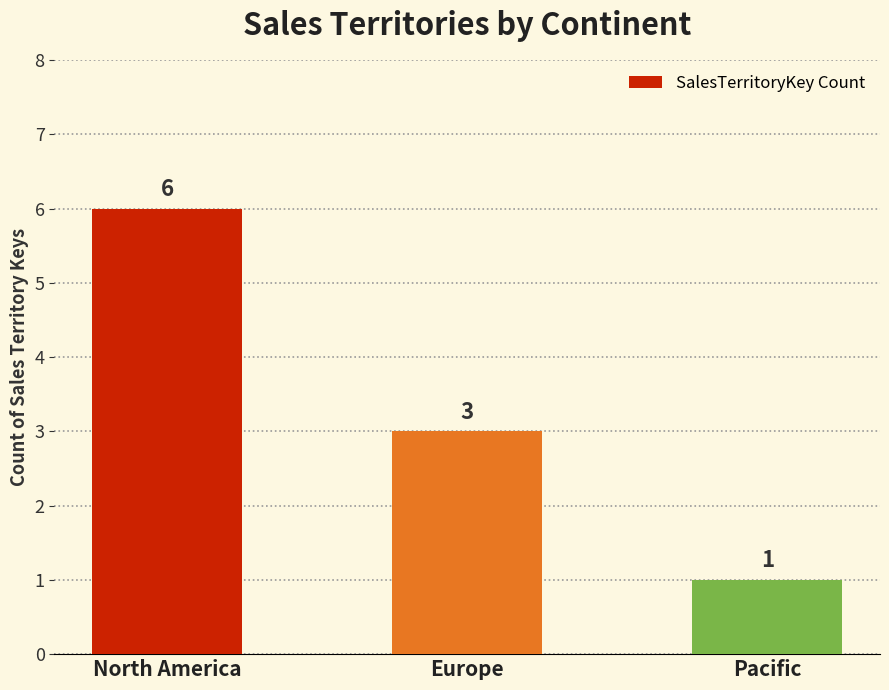

How many data points are less than 3?

1